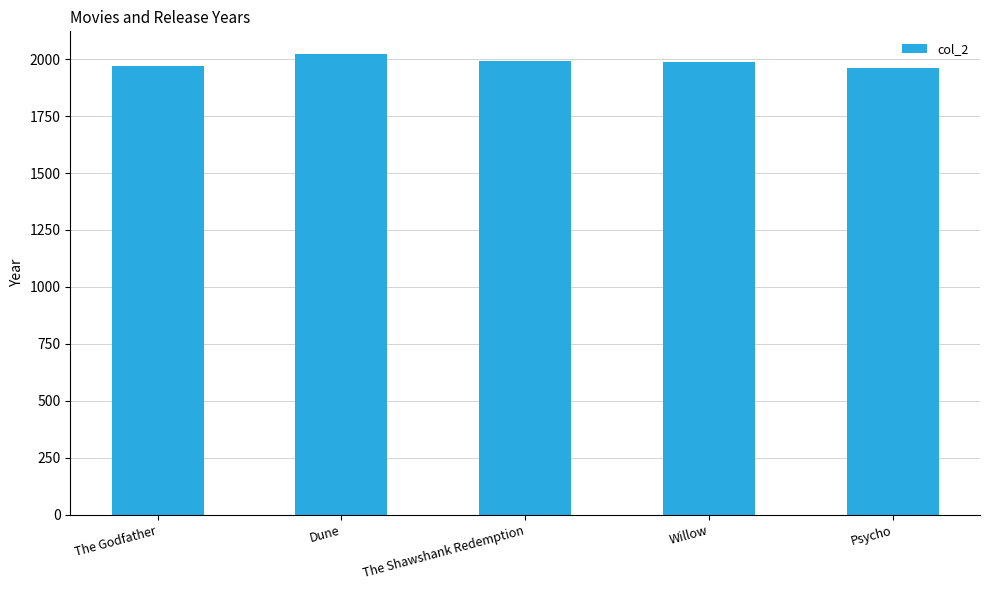

Count the number of categories in the chart.

5